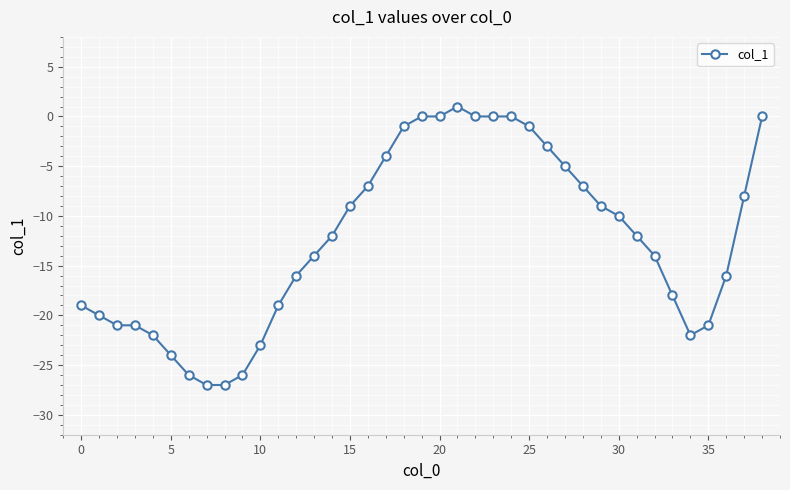

What is the average value?

-12